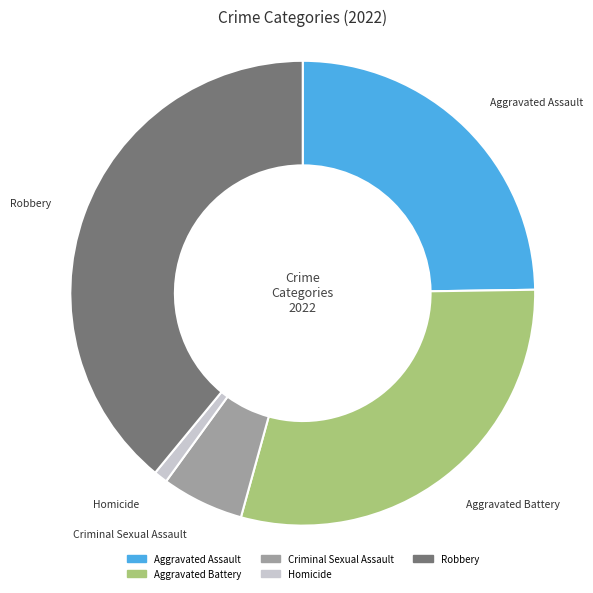

Which slice is the smallest?

Homicide